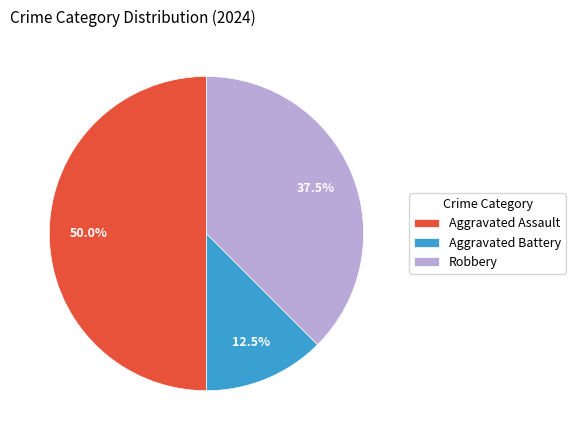

How many slices are in this pie chart?

3